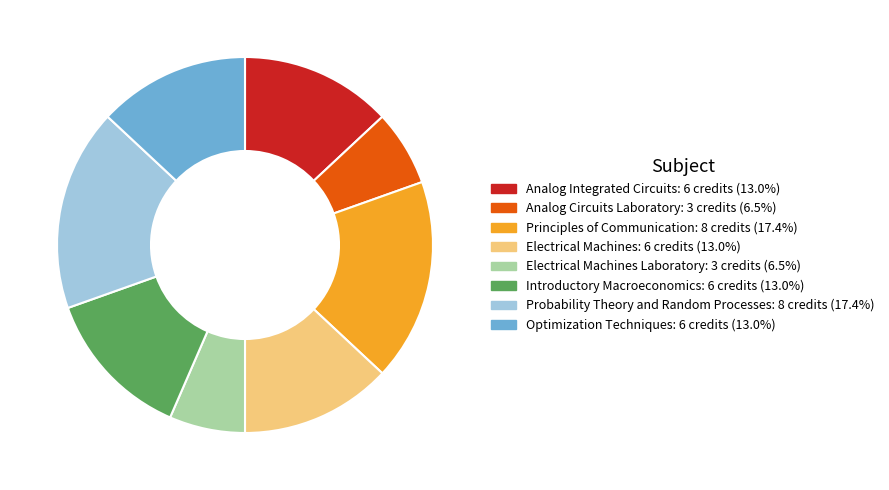

Is there any slice that represents more than half of the pie?

No